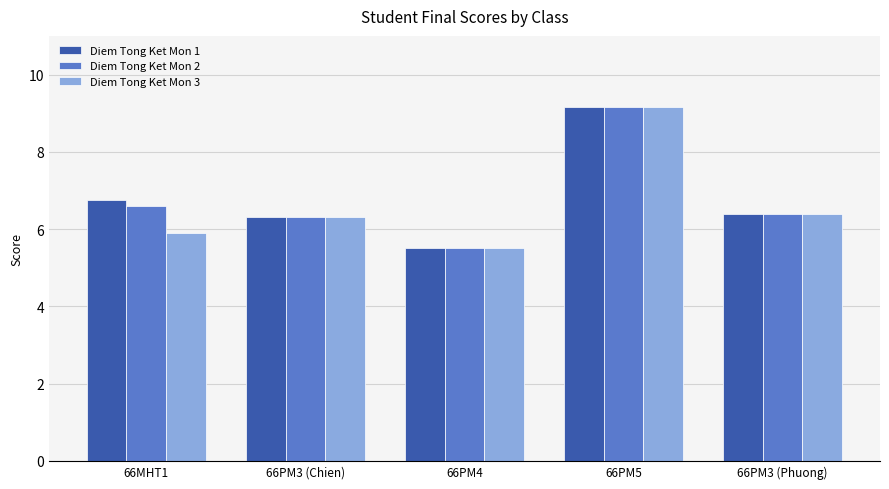

What is the label of the 5th bar from the right?

66MHT1